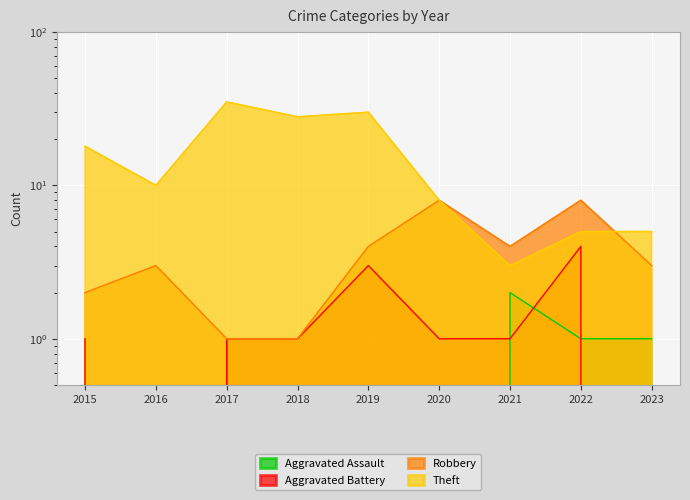

What is the value of the Aggravated Battery point at the 7th from the left?

1